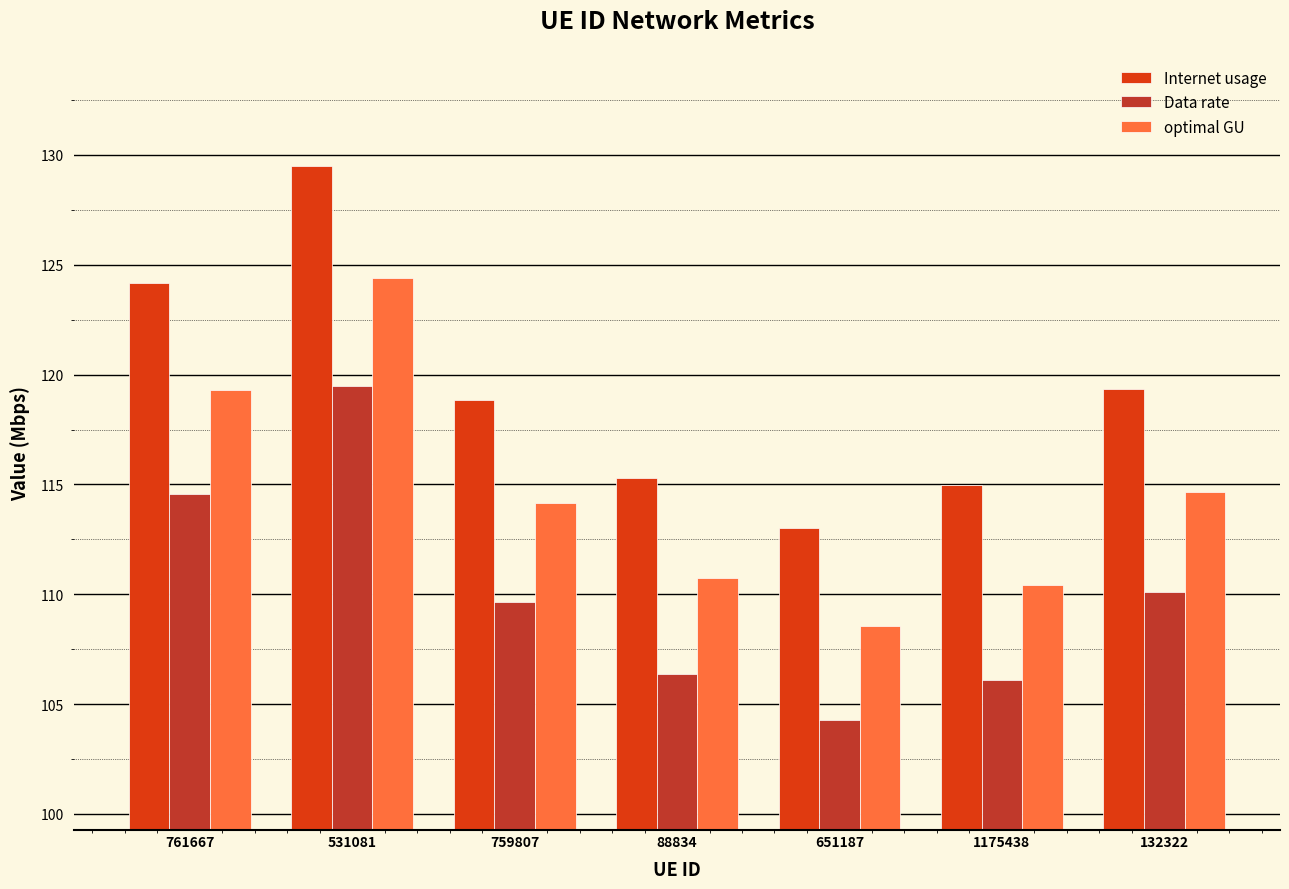

At 761667, list the series in order from smallest to largest.

Data rate, optimal GU, Internet usage